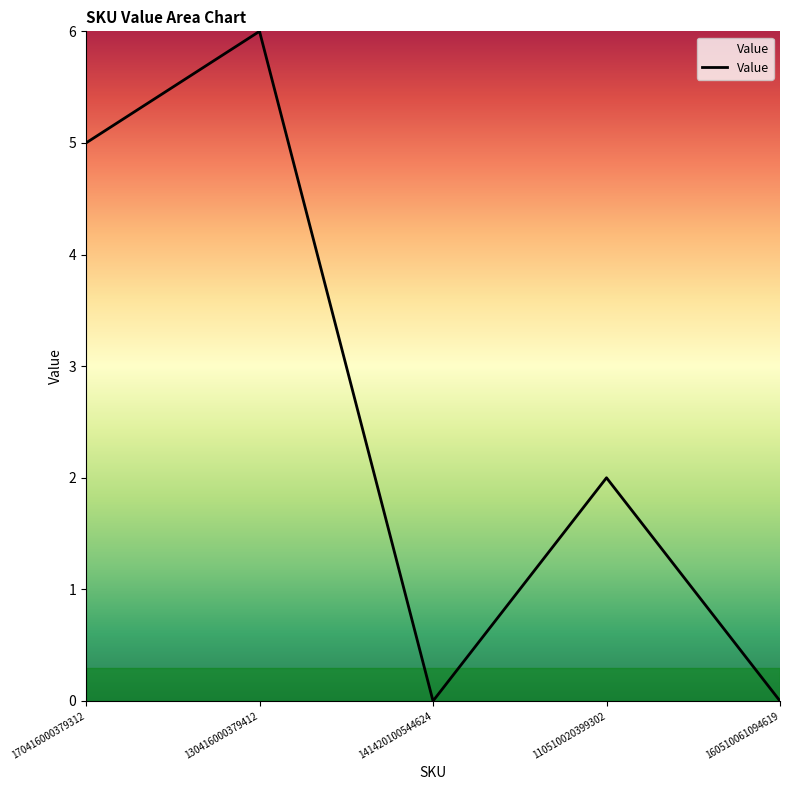

At which label is the value closest to 3?

110510020399302